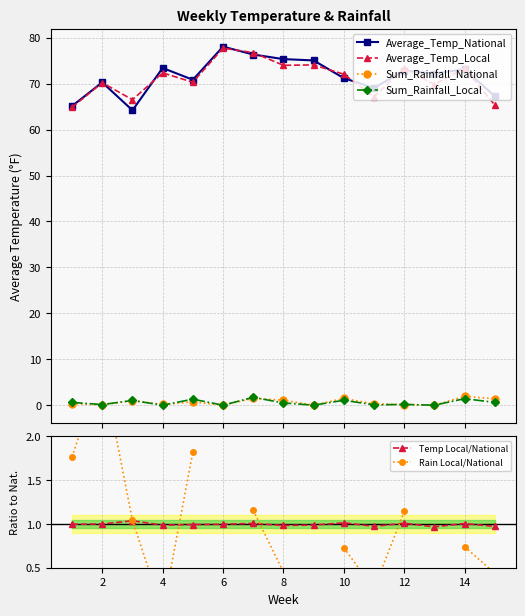

The value of Temp Local/National at 4 is 1.5. True or false?

False